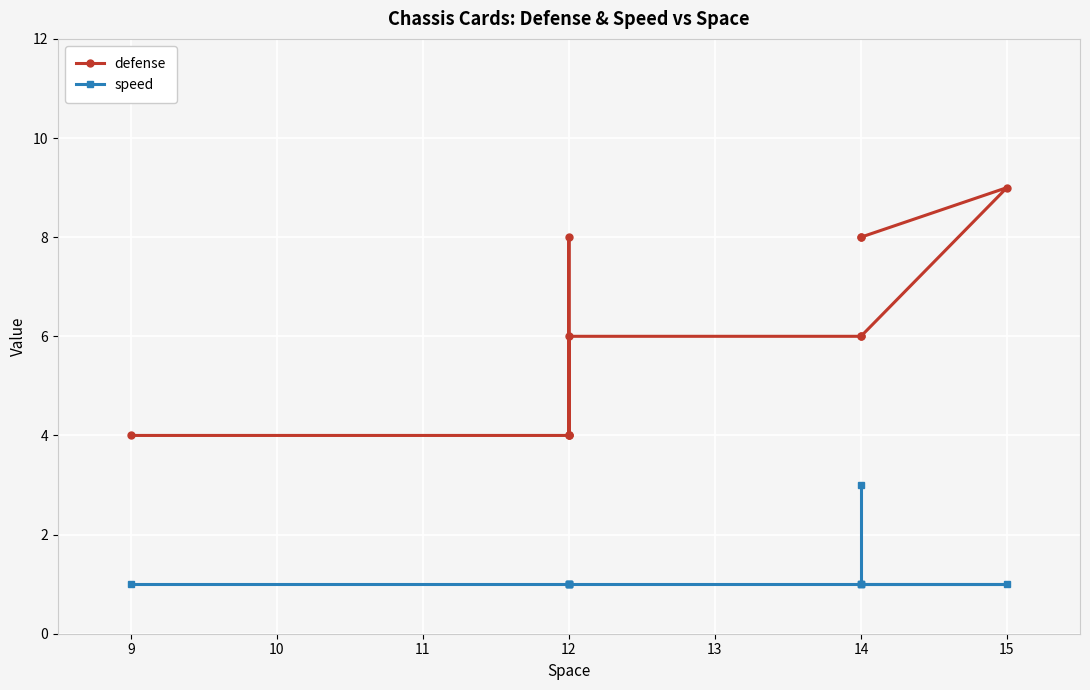

Does the chart display data point markers on the line(s)?

Yes